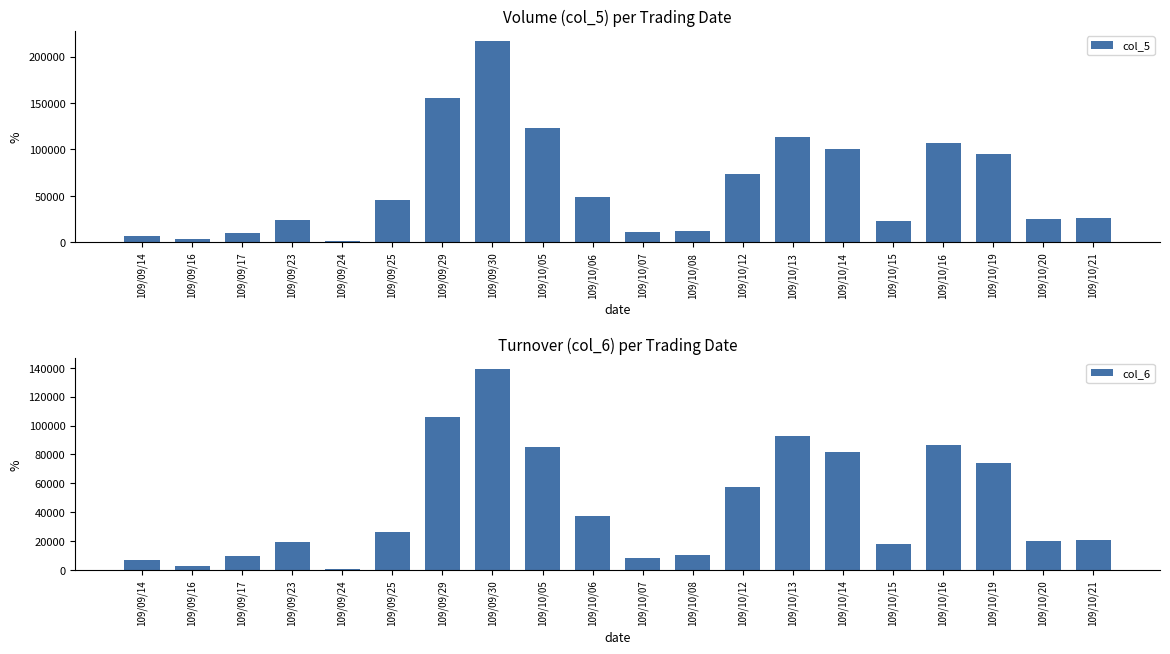

How many groups of bars are there?

20